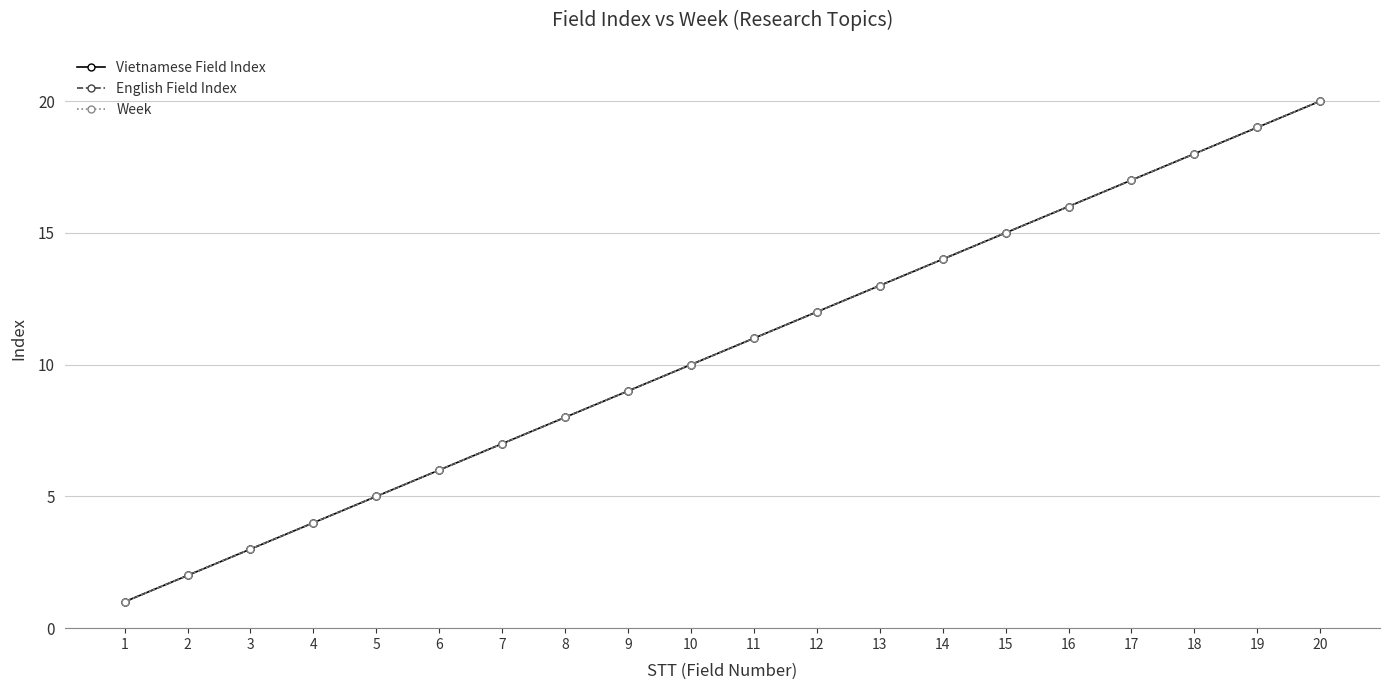

Is this an area chart (filled region under the line)?

No